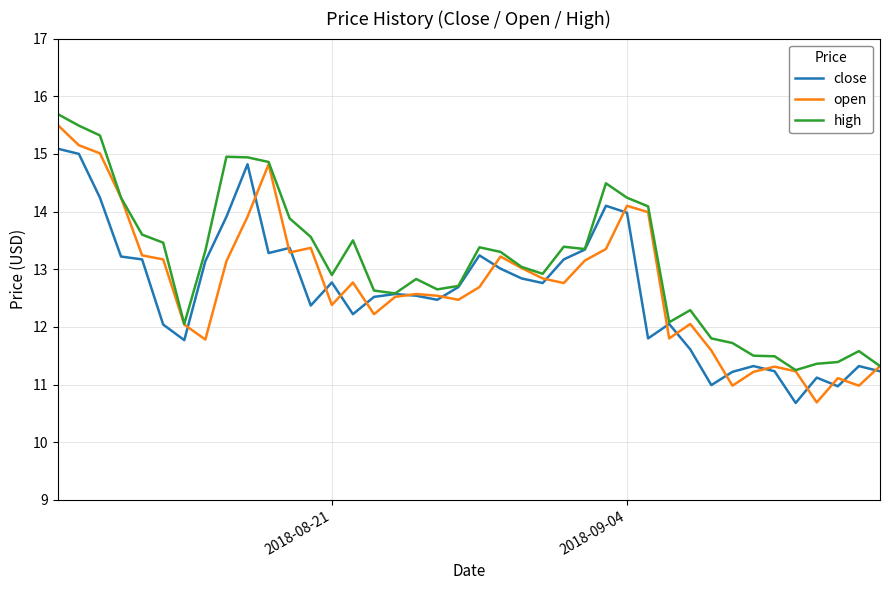

In close, how many points are lower than both neighbors (excluding endpoints)?

10